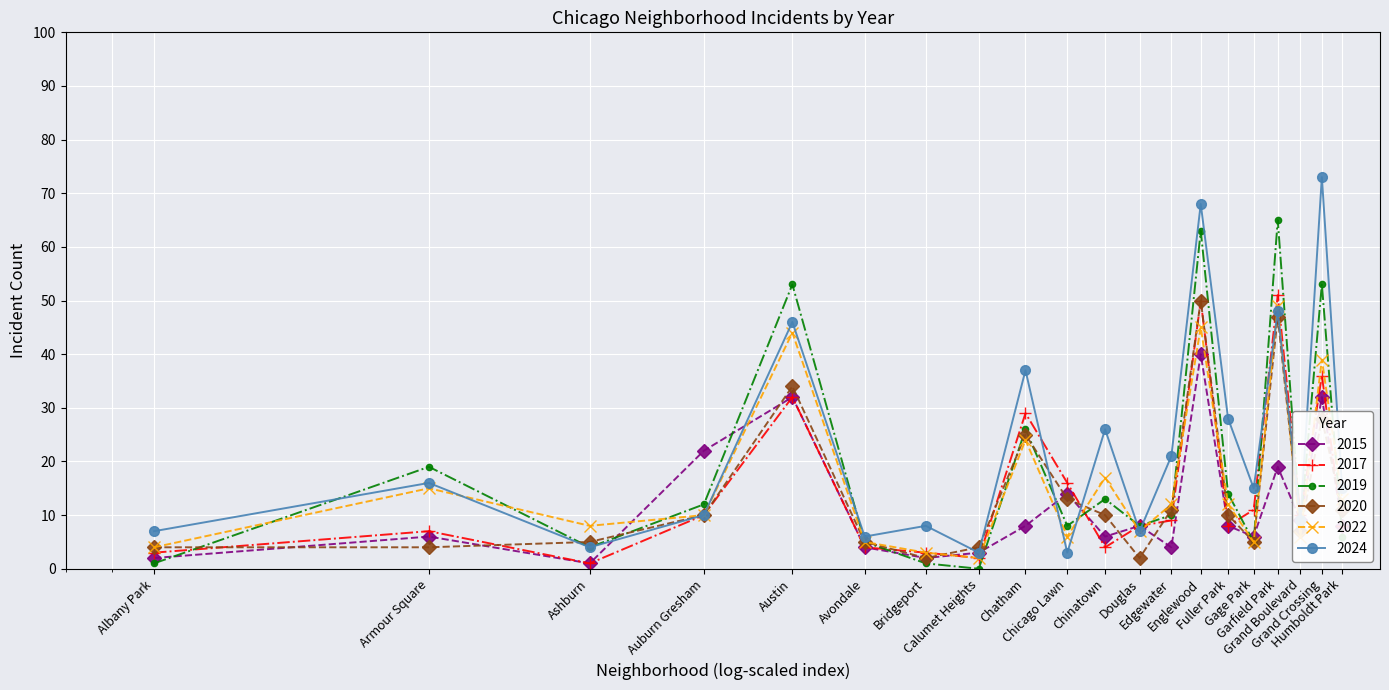

True or false: 2017 has more than 0 interior local peaks.

True